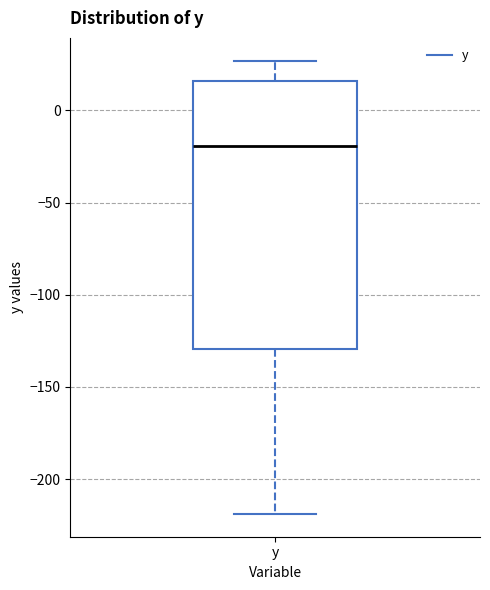

Read this box plot against the y-axis: the position of the median line, the range covered by the box, and the ends of both whiskers. The values are not printed on the chart, so give them approximately, as read against the axis.

median -20, box -130 to 15, whiskers -220 to 25